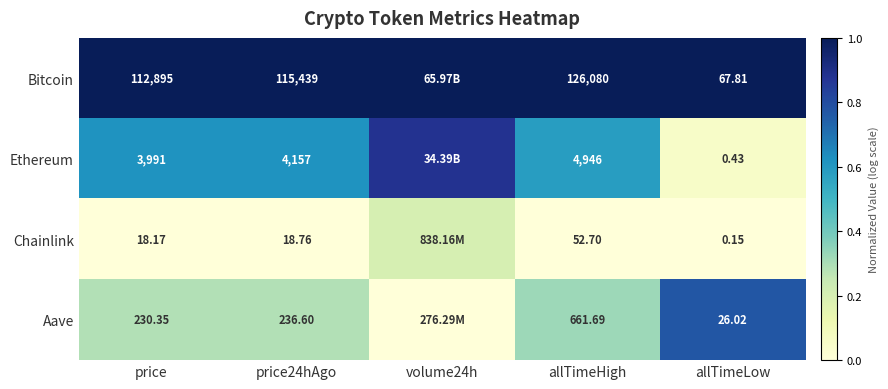

At how many categories does at least one series exceed 0?

5